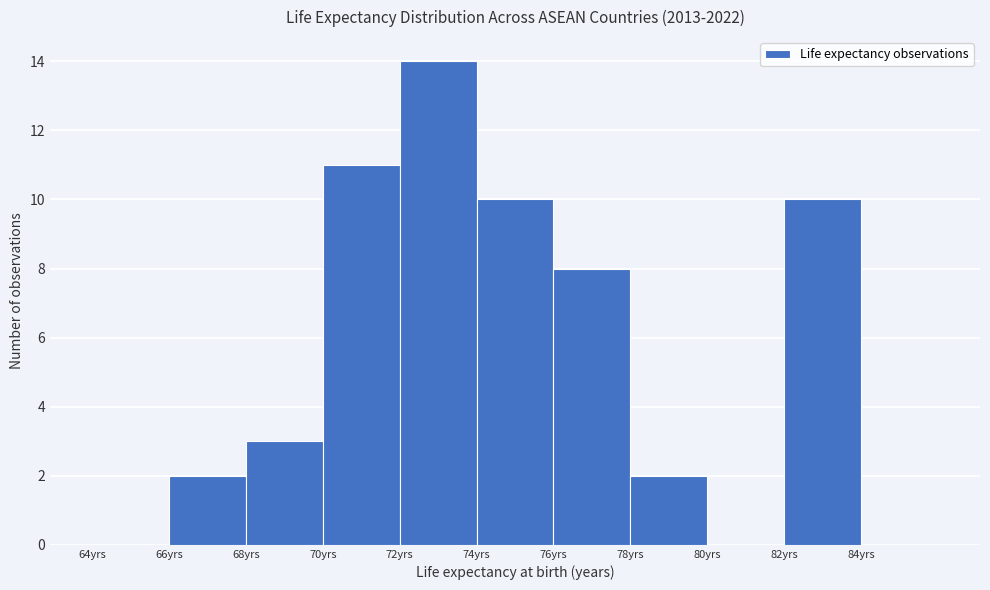

Reading left to right, transcribe this chart: for each bar, give the range it covers on the x-axis and its height. The values are not printed on the chart, so give them approximately, as read against the axis.

64 to 66: 0
66 to 68: 2
68 to 70: 3
70 to 72: 11
72 to 74: 14
74 to 76: 10
76 to 78: 8
78 to 80: 2
80 to 82: 0
82 to 84: 10
84 to 86: 0